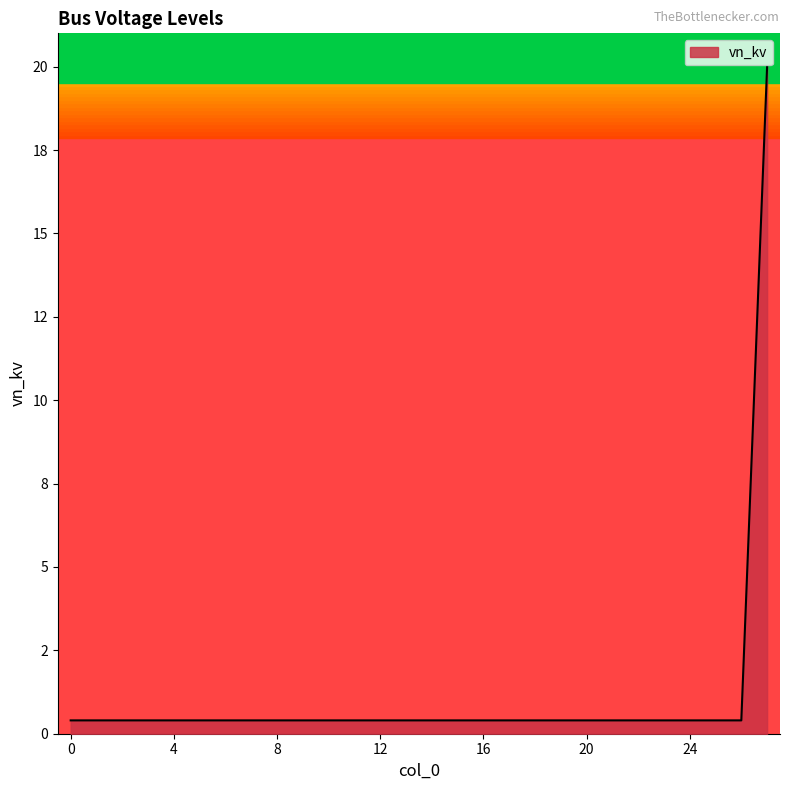

Does the chart have visible grid lines?

No